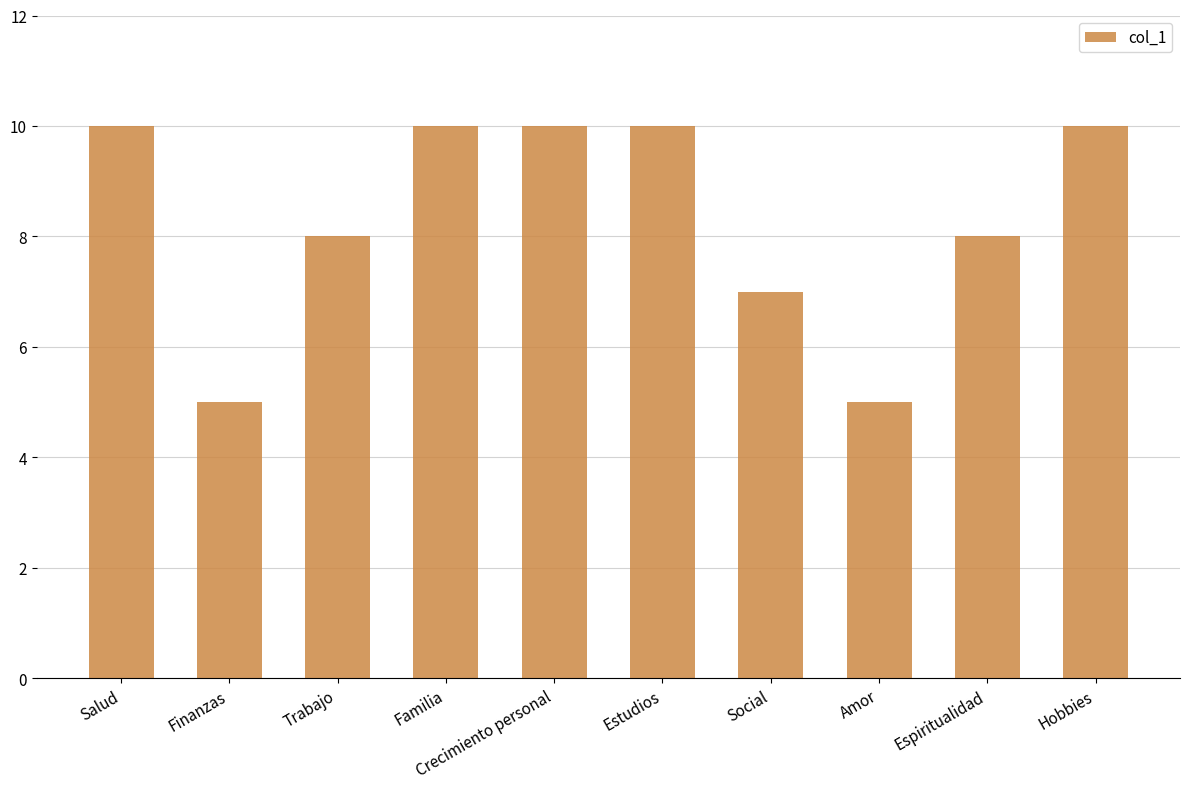

What is the label of the 6th bar from the right?

Crecimiento personal